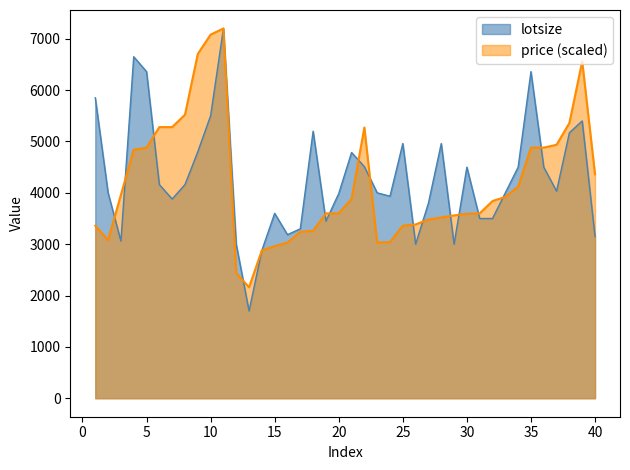

How many times do price and lotsize cross each other?

15